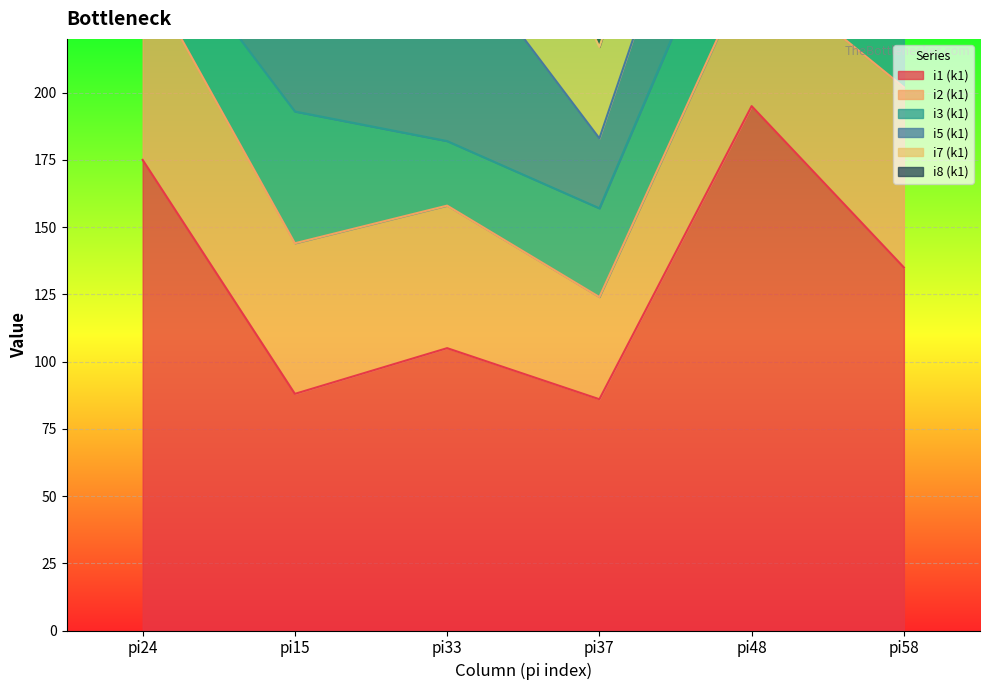

At which label is i5_k1 closest to 51?

pi24